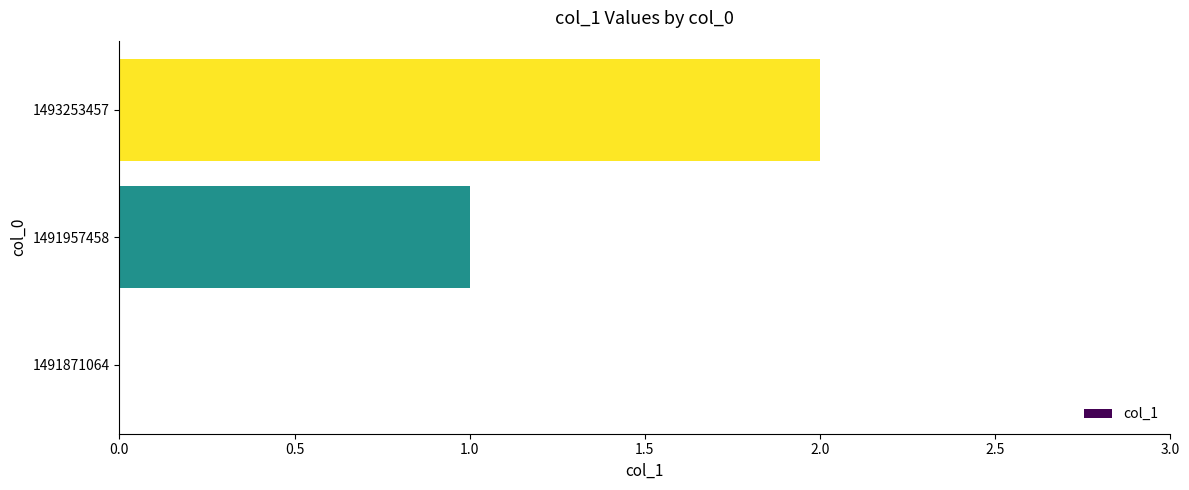

Which label corresponds to the largest value in the chart?

1493253457